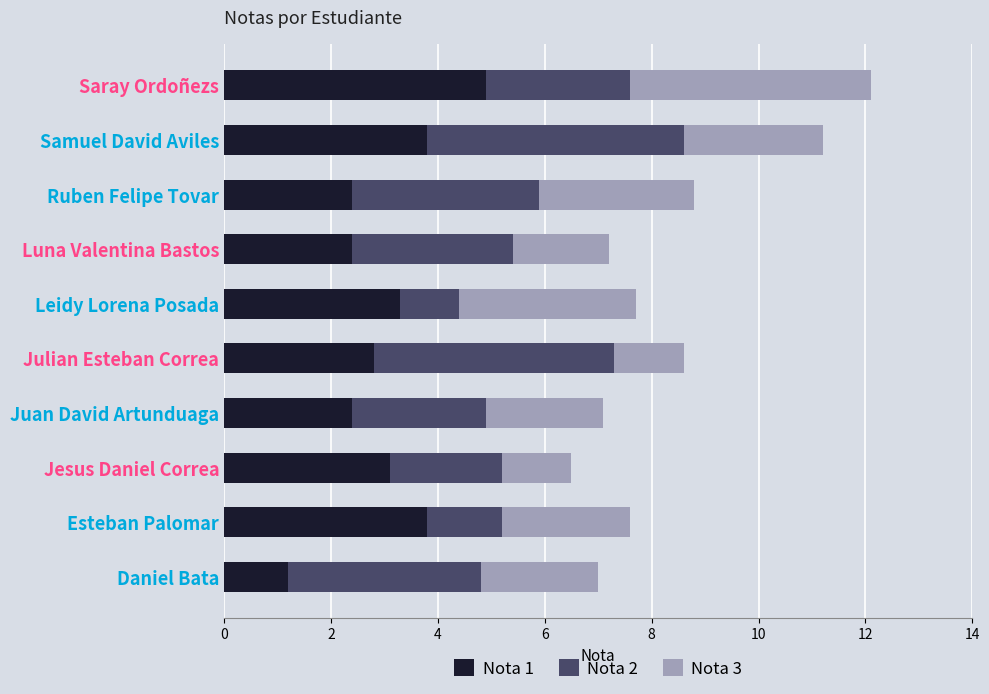

What is the total value across all series at Luna Valentina Bastos?

7.2